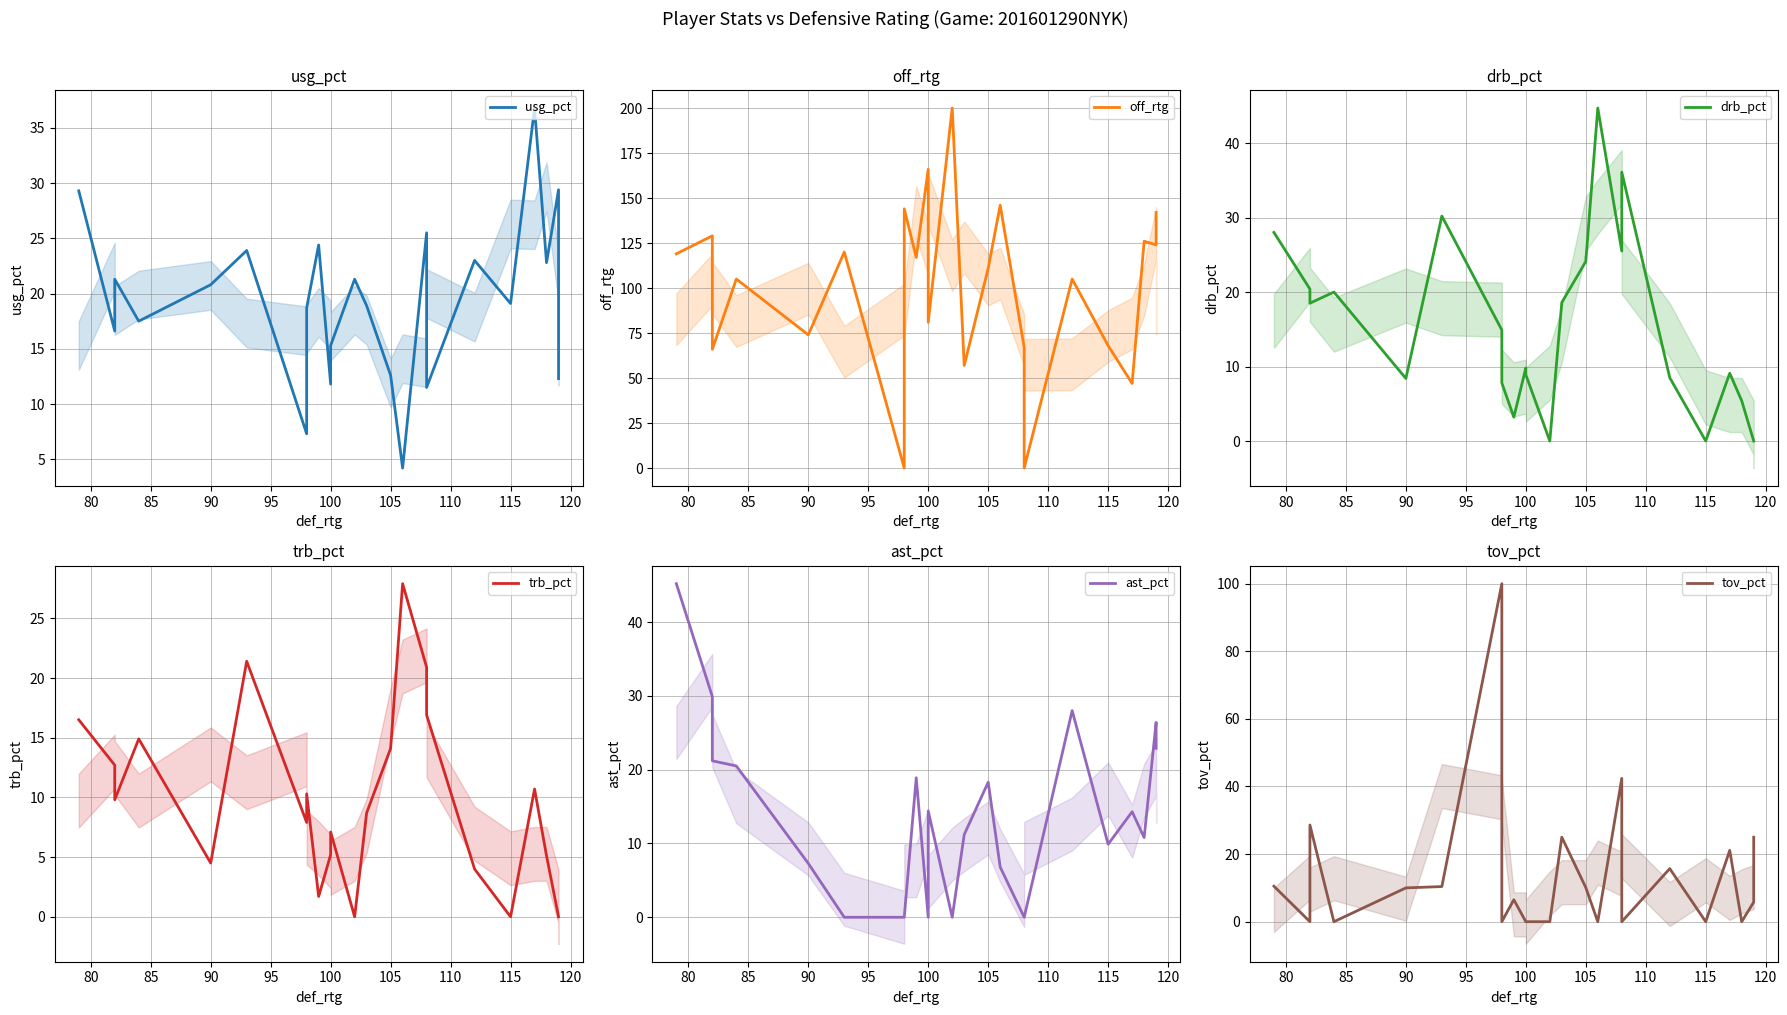

How many categories are shown in the chart?

23